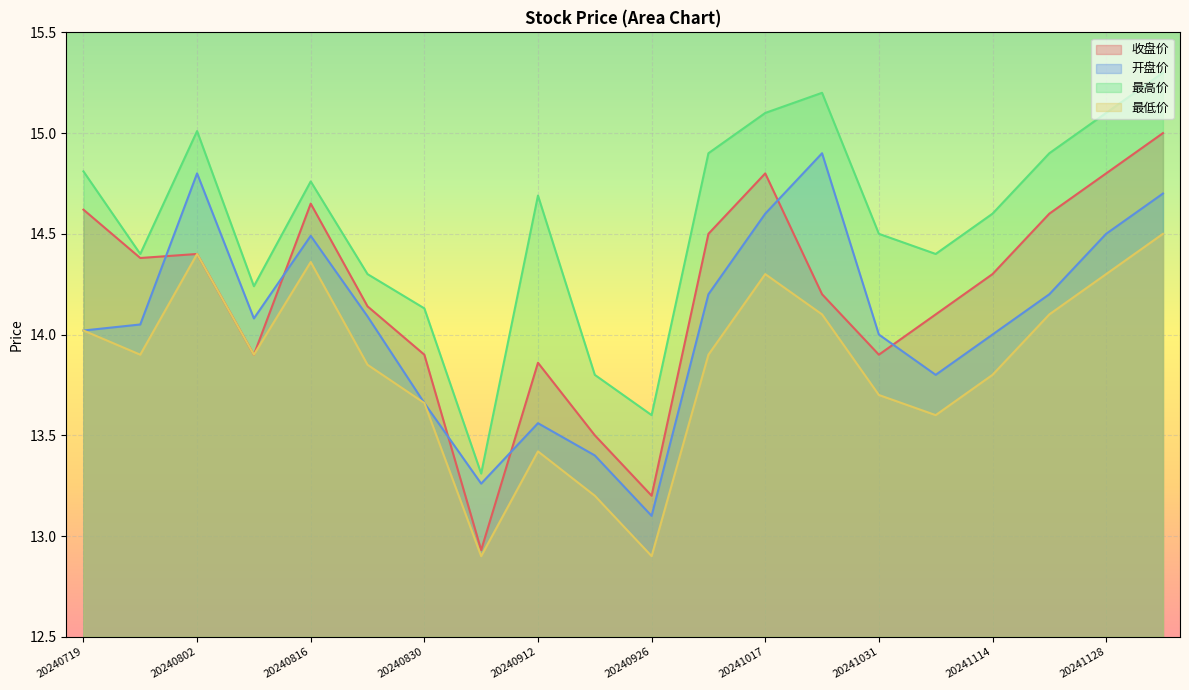

Which series has the largest total across all categories?

最高价